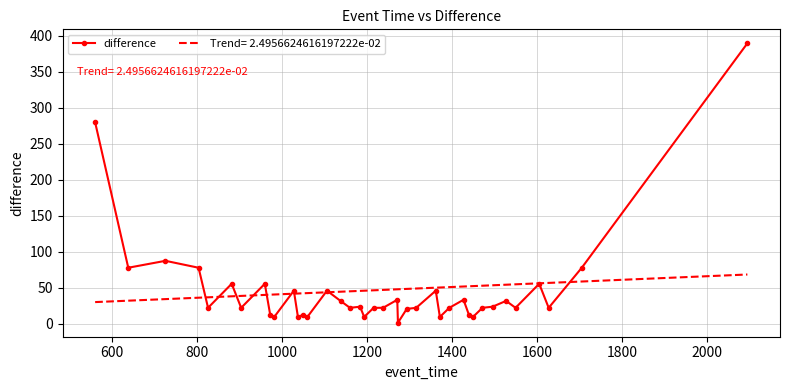

Rank the series by their maximum value, from highest to lowest.

difference, Trend= 2.4956624616197222e-02